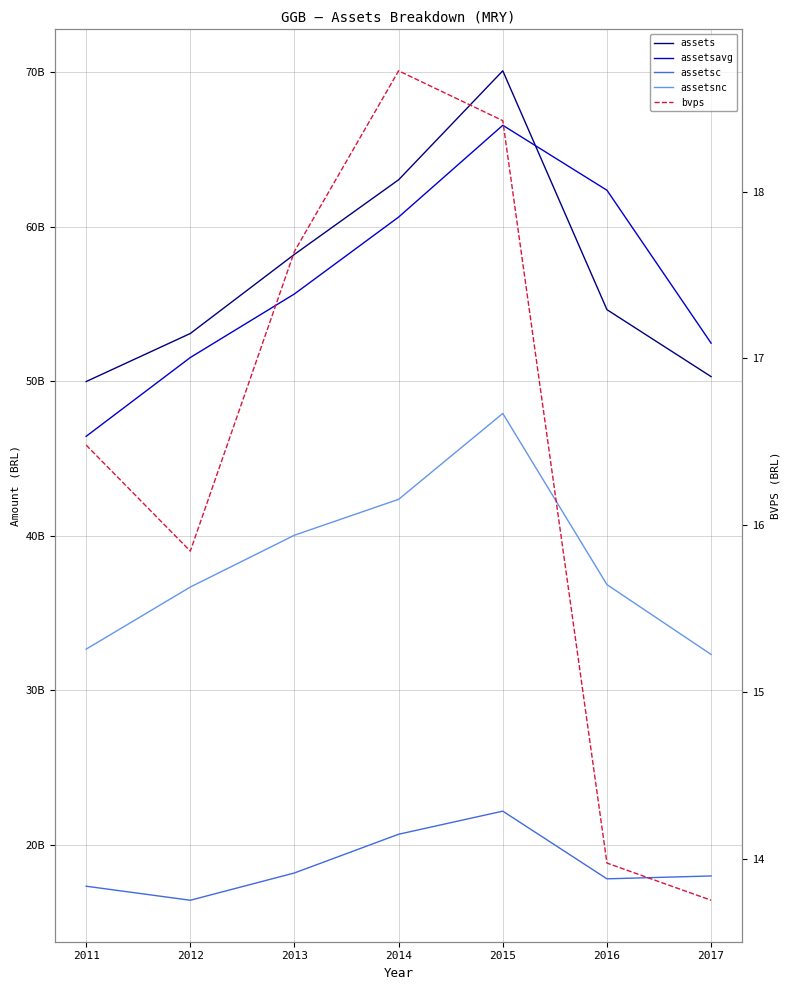

Between 2014 and 2016, which series saw the biggest shift?

assets